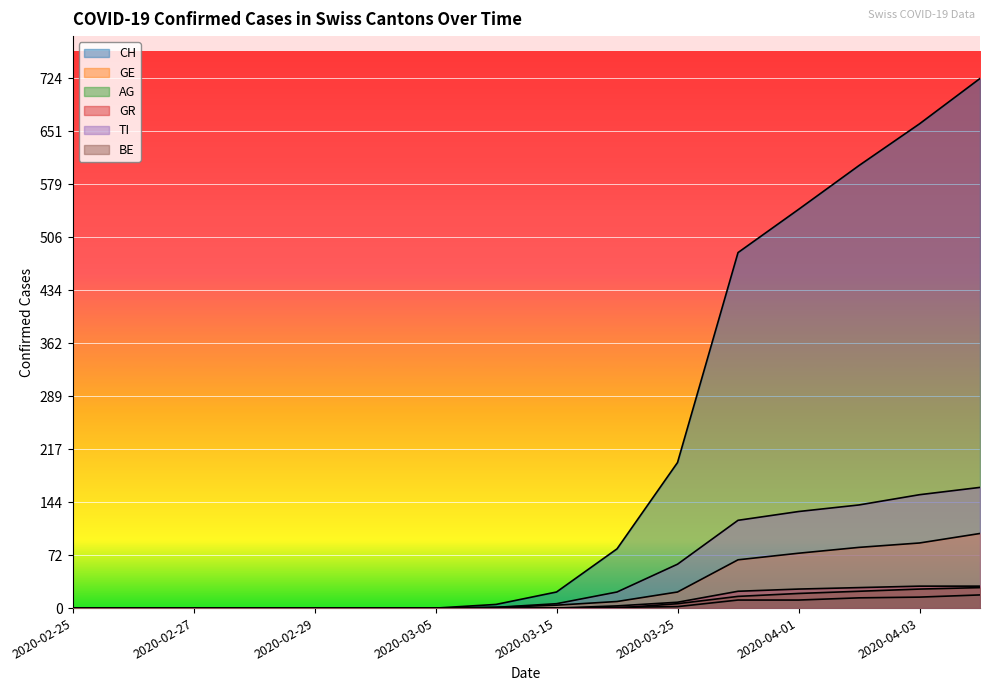

What is the difference between the second highest and minimum values in the BE series?

26